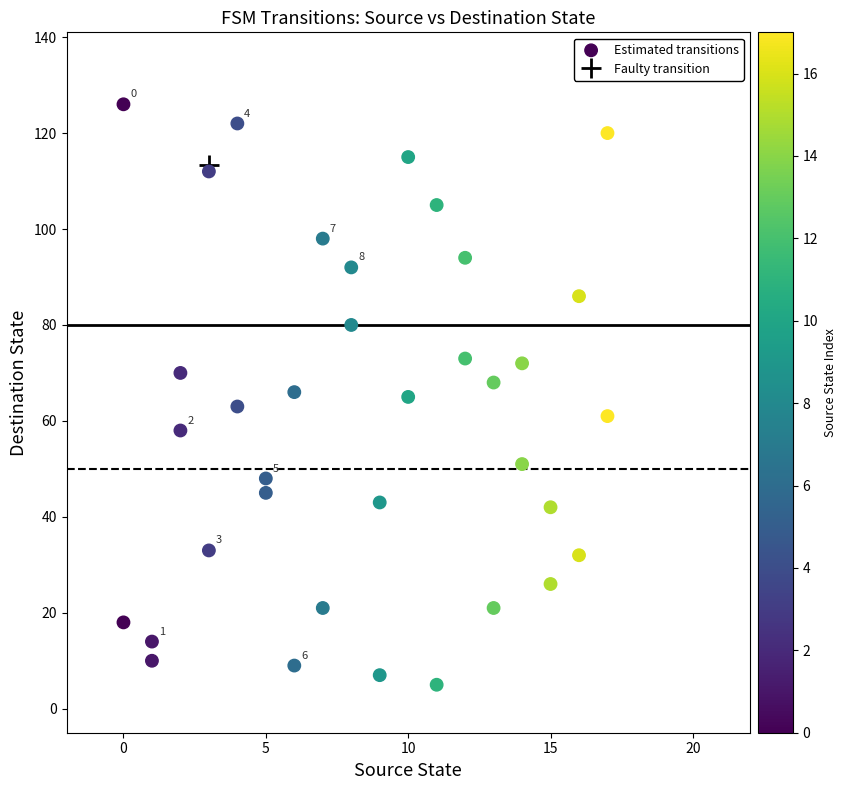

What is the range of X values (max minus min)?

17